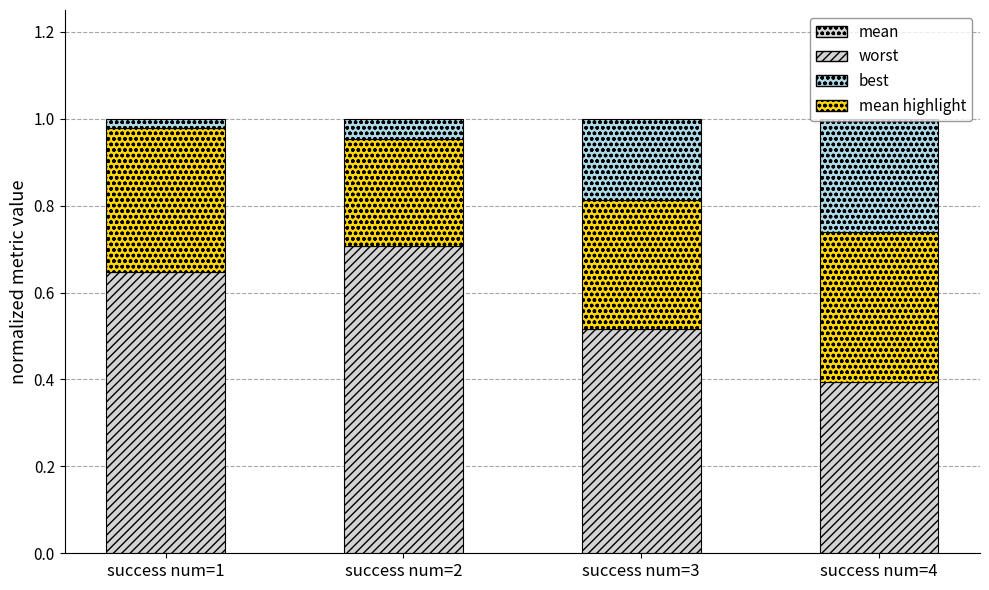

Count the number of data series in this chart.

3